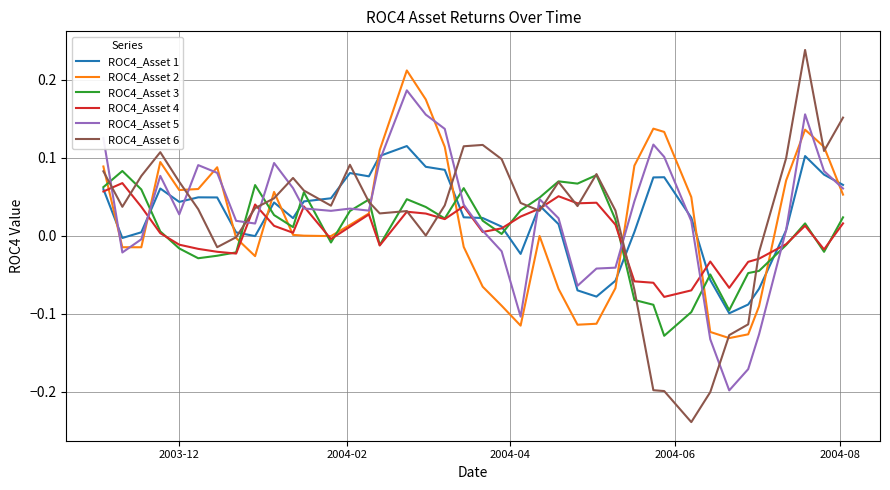

True or false: ROC4_Asset 1 and ROC4_Asset 2 cross at least once.

True